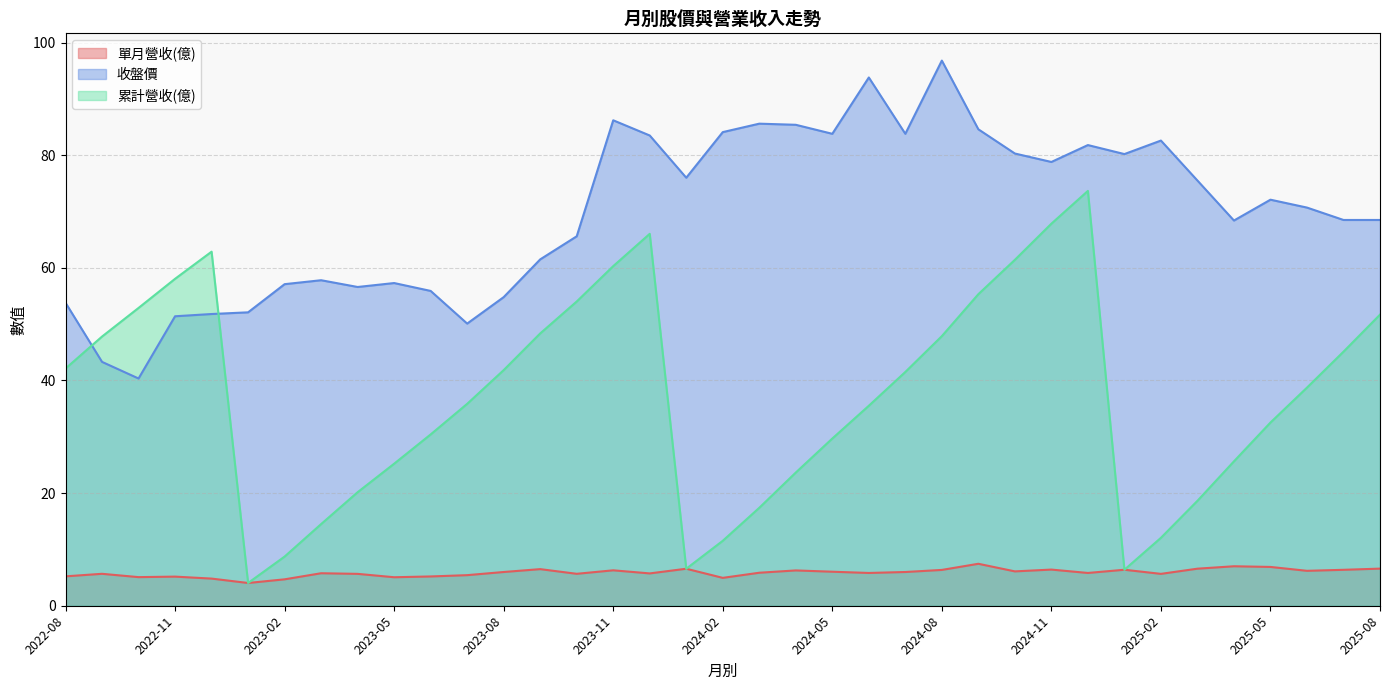

Reading left to right, transcribe all the data shown in this chart.

單月營收(億): 5.2	5.7	5.1	5.2	4.8	4.0	4.7	5.8	5.7	5.1	5.2	5.4	6.0	6.5	5.7	6.3	5.7	6.6	5.0	5.9	6.3	6.0	5.8	6.0	6.4	7.5	6.1	6.4	5.8	6.4	5.7	6.6	7.0	6.9	6.2	6.4	6.6
收盤價: 53.8	43.3	40.4	51.4	51.8	52.1	57.1	57.8	56.6	57.3	55.9	50.1	54.8	61.5	65.6	86.2	83.5	76.0	84.1	85.6	85.4	83.8	93.8	83.8	96.8	84.6	80.3	78.8	81.8	80.2	82.6	75.5	68.4	72.1	70.7	68.5	68.5
累計營收(億): 42.1	47.8	52.9	58.0	62.9	4.0	8.7	14.5	20.2	25.2	30.4	35.9	41.8	48.4	54.0	60.3	66.0	6.6	11.5	17.4	23.6	29.7	35.5	41.5	47.9	55.3	61.4	67.8	73.7	6.4	12.1	18.6	25.6	32.5	38.7	45.1	51.7